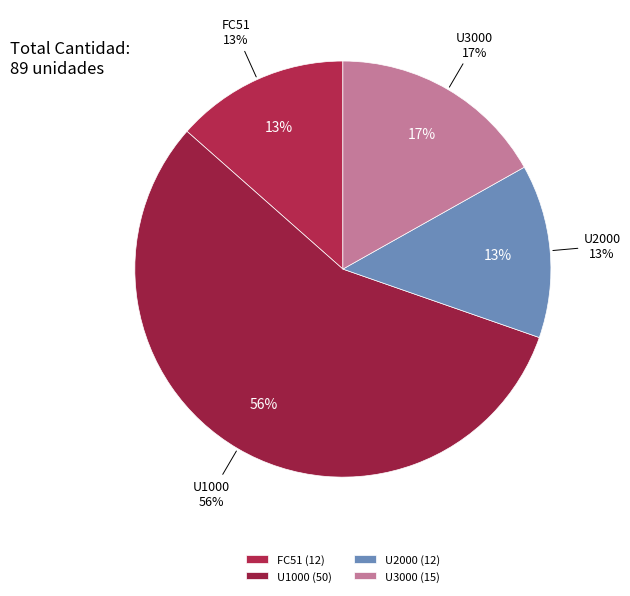

To the nearest percent, what percentage of the pie is FC51?

13%